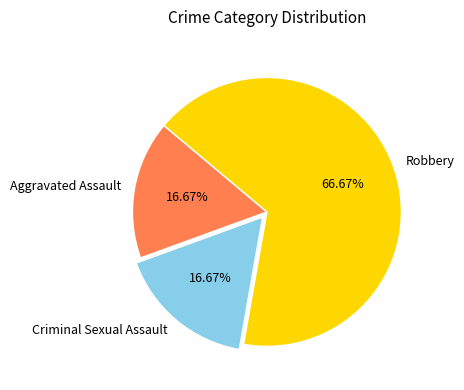

To the nearest percent, what percentage of the pie is Aggravated Assault?

17%